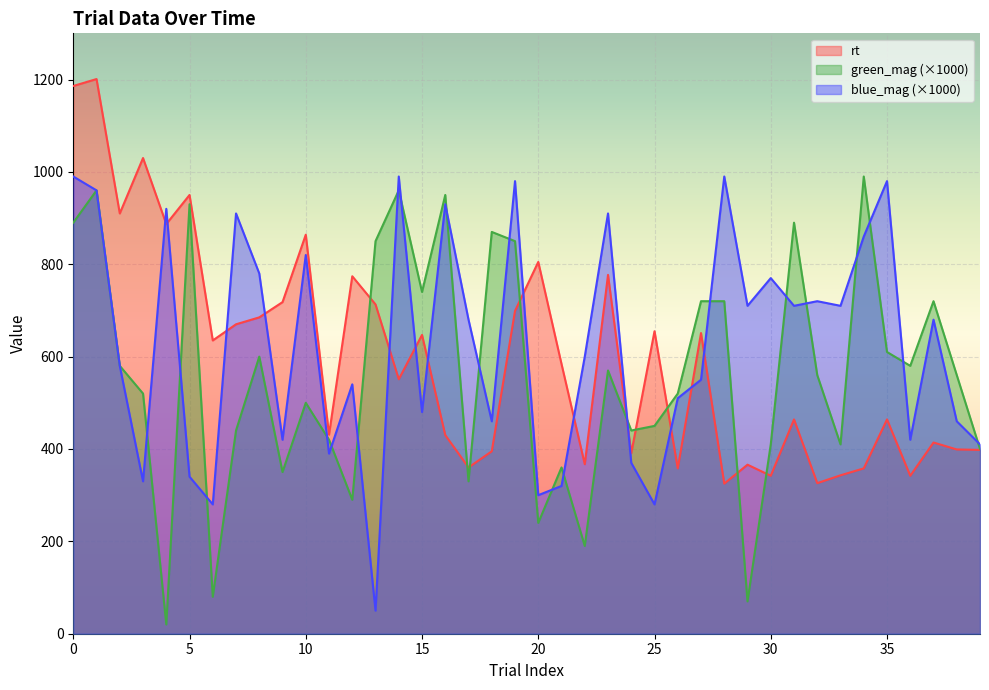

Reading left to right, list all the values displayed in this chart.

rt: 1186	1201	910	1030	887	950	635	670	685	718	864	431	774	713	551	647	430	360	395	699	805	584	367	777	391	655	358	651	325	366	342	464	326	343	358	464	342	414	399	398
green_mag: 890	960	580	520	20	930	80	440	600	350	500	420	290	850	960	740	950	330	870	850	240	360	190	570	440	450	520	720	720	70	410	890	560	410	990	610	580	720	560	400
blue_mag: 990	960	580	330	920	340	280	910	780	420	820	390	540	50	990	480	930	680	460	980	300	320	600	910	370	280	510	550	990	710	770	710	720	710	860	980	420	680	460	410